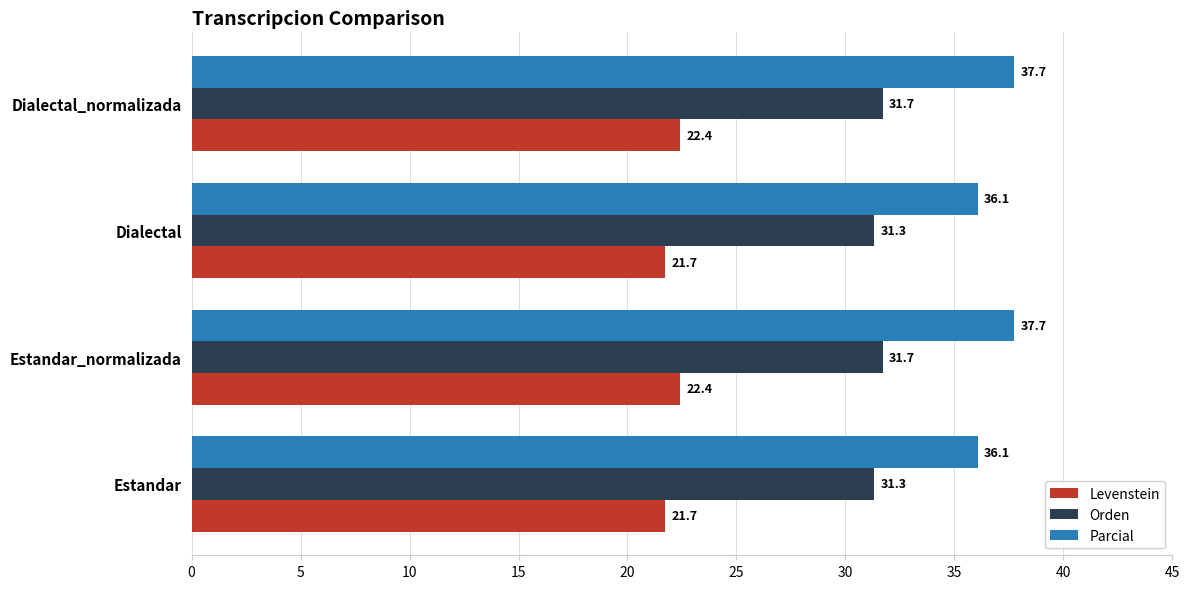

Is the value of Orden at Dialectal greater than the value of Levenstein at Estandar_normalizada?

Yes